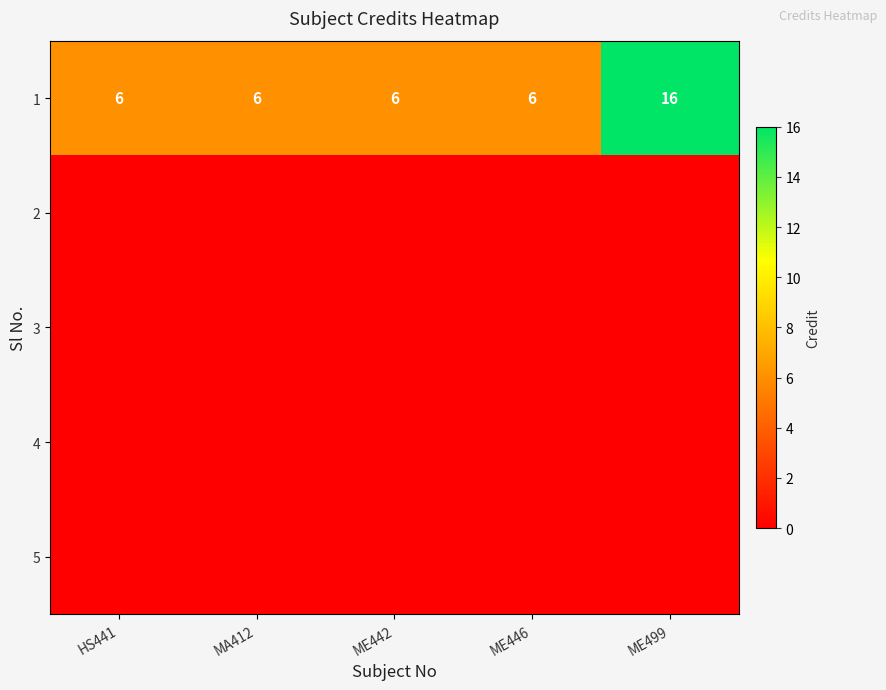

Count the 1 values in the range 6 to 7.

4